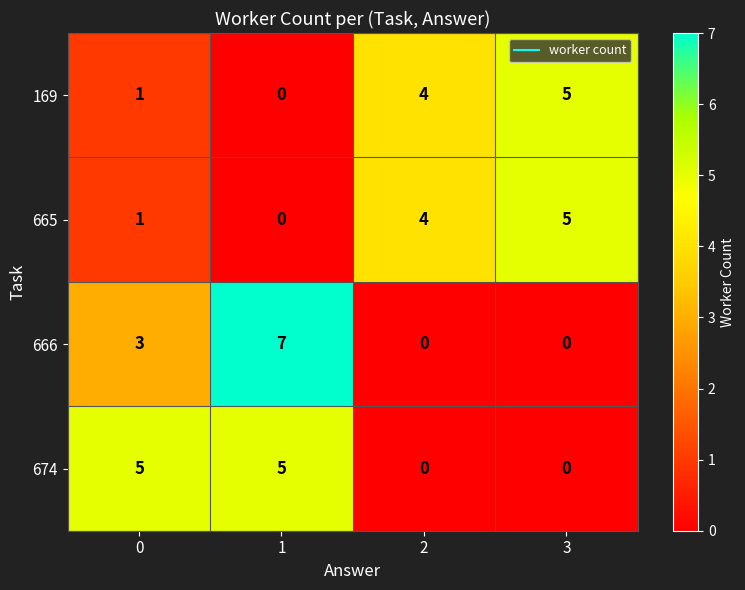

At how many categories does at least one series exceed 2?

4